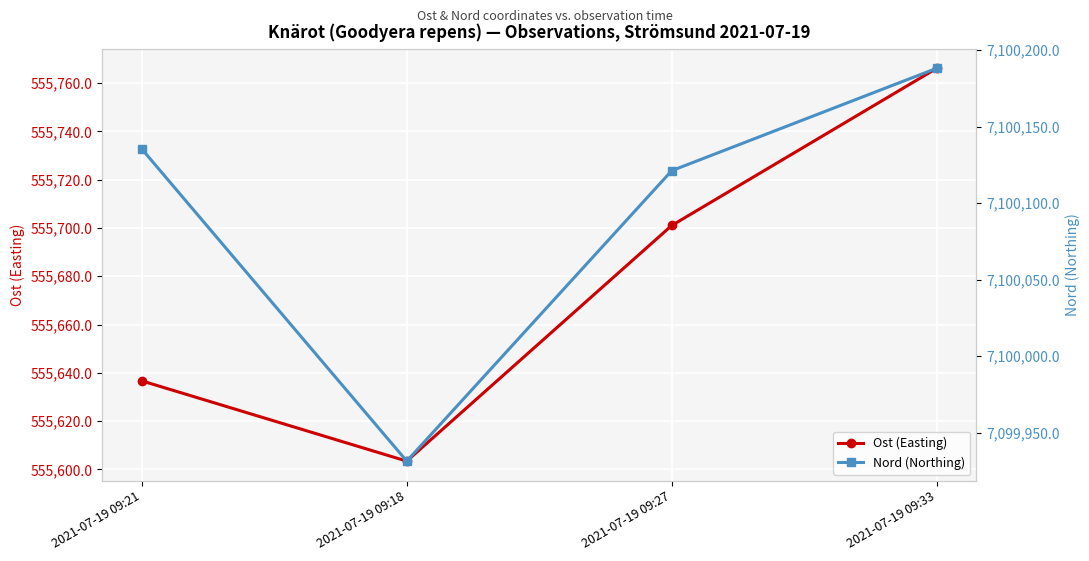

The Nord (Northing) series shows 2668477.9 at 2021-07-19 09:33. True or false?

False